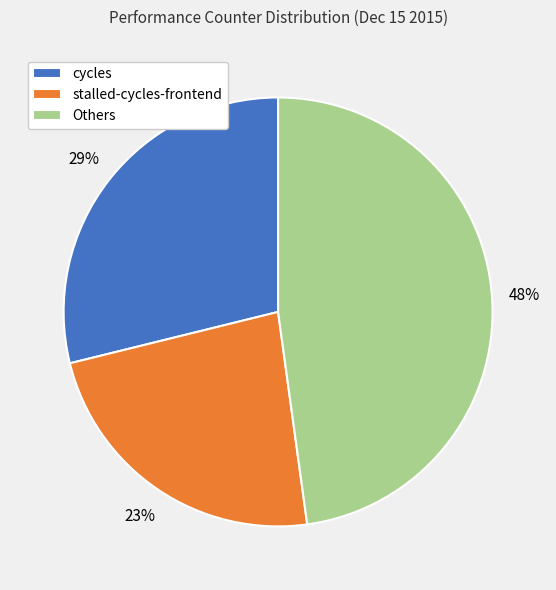

Which slice is the largest?

Others